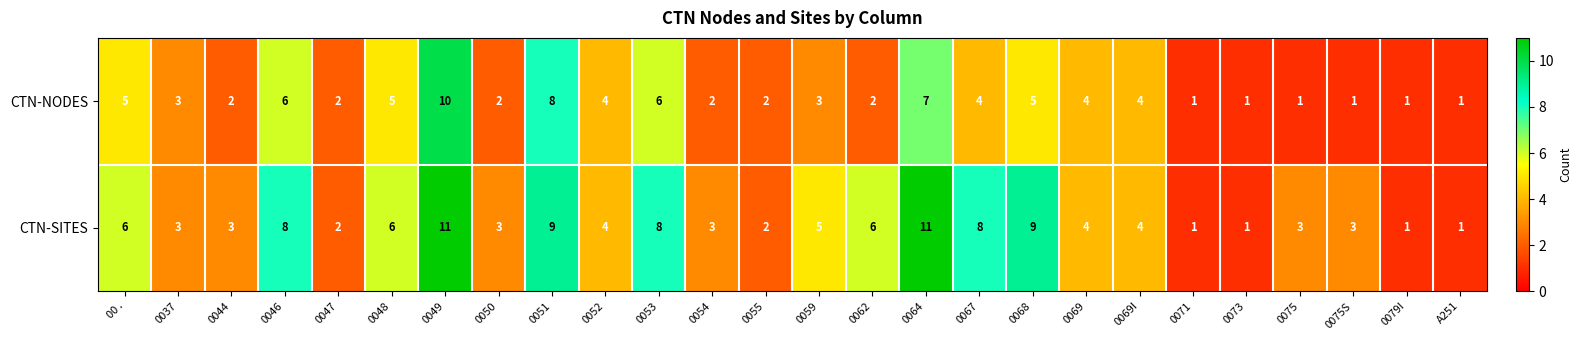

Which series has the widest spread of values?

CTN-SITES